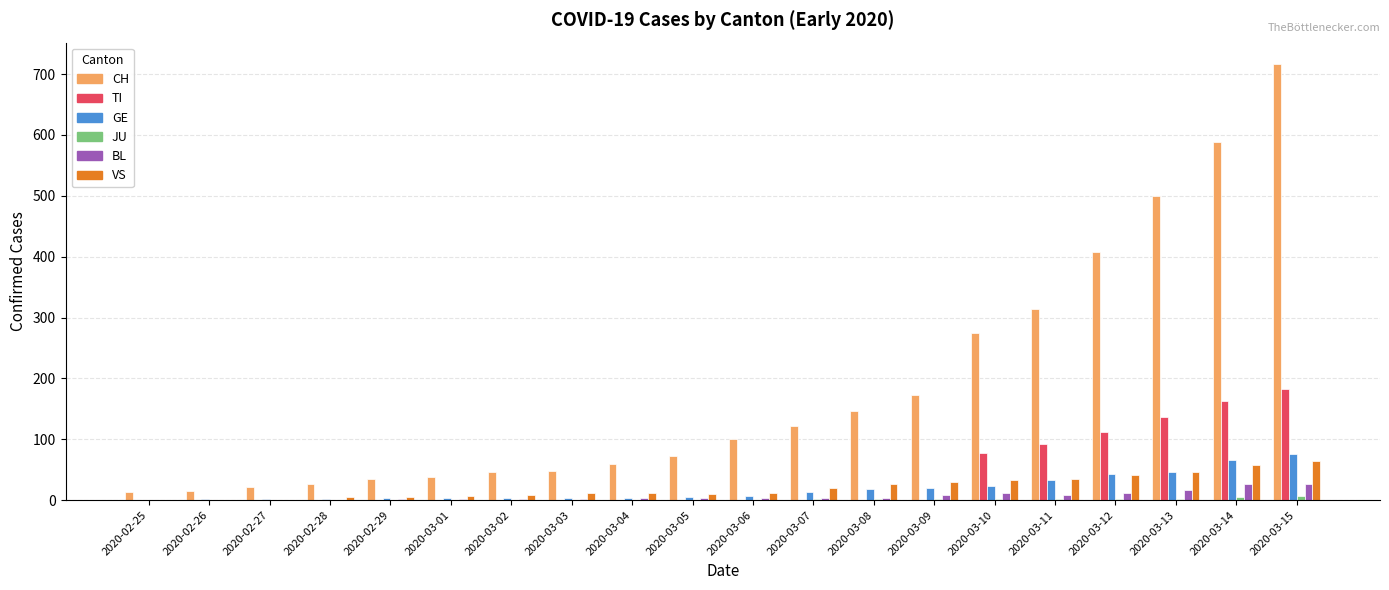

What is the sum of all CH values?

3715